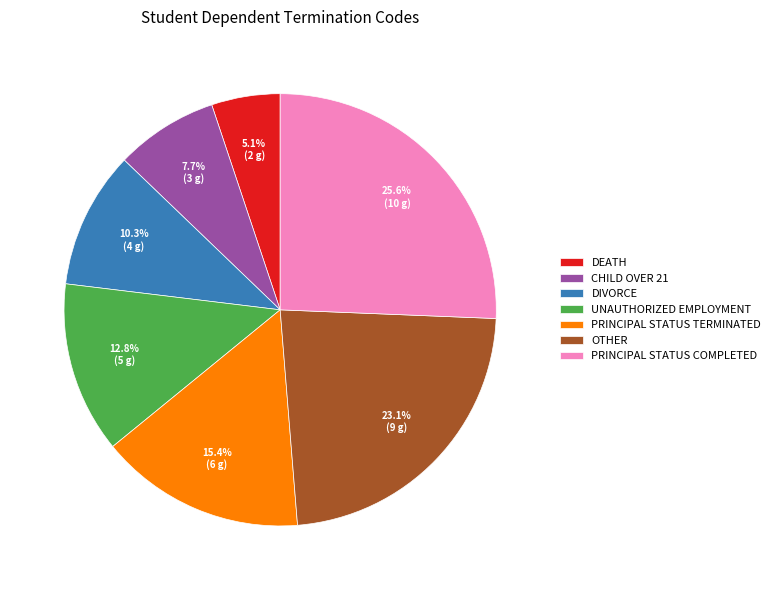

Count the number of slices in the pie.

7